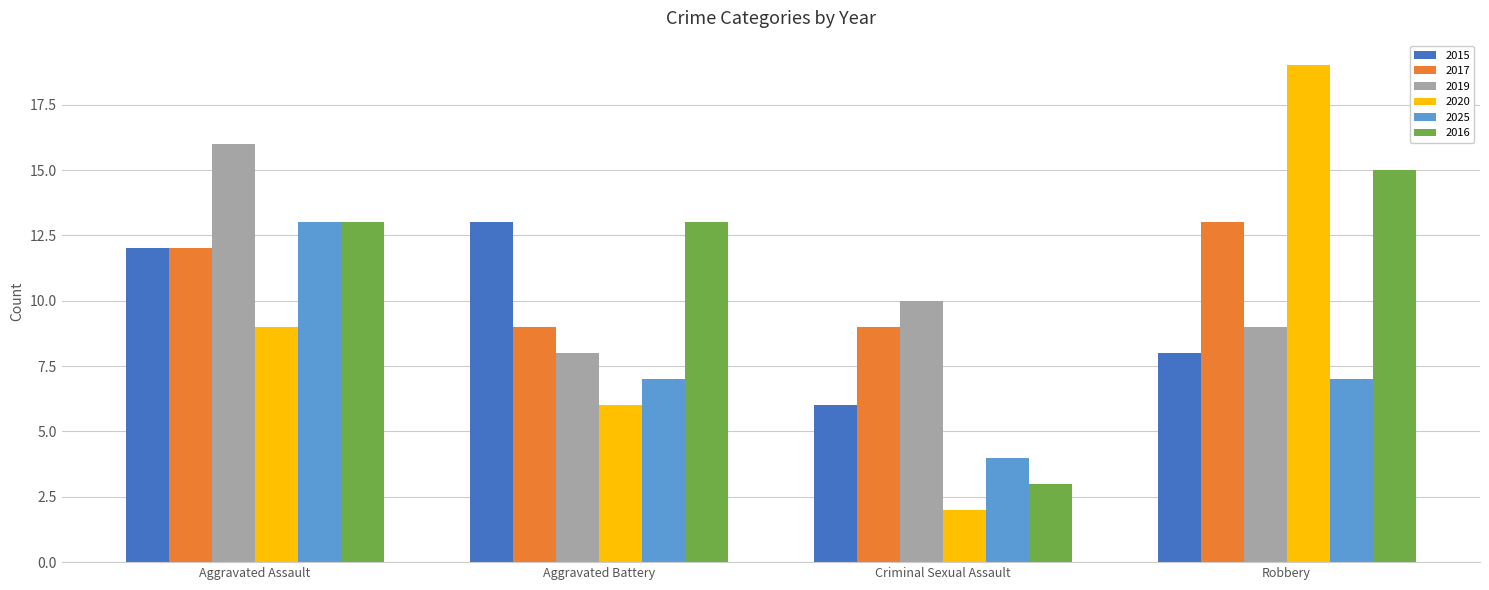

Count the 2015 values in the range 8 to 13.

3